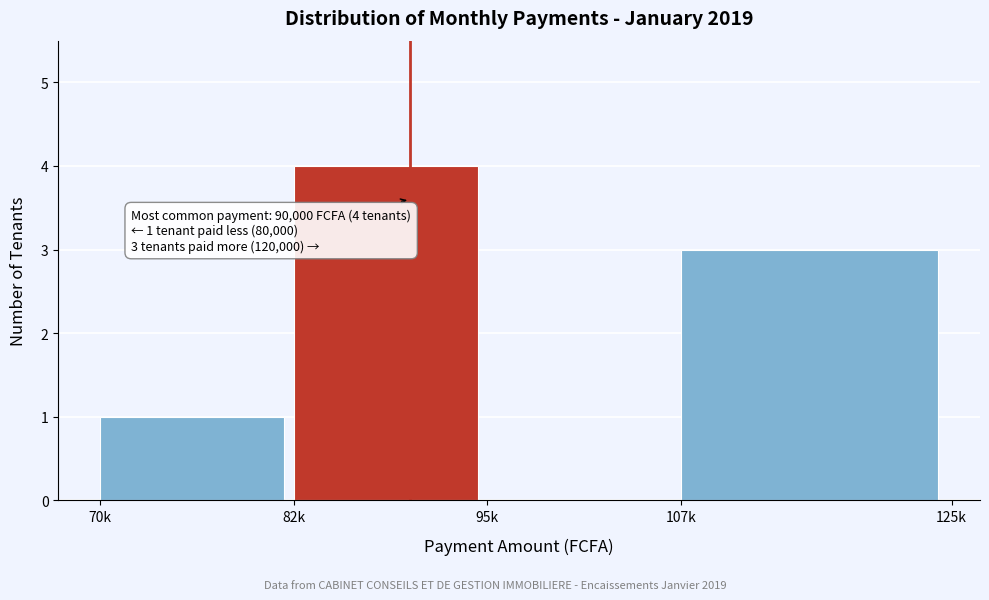

Reading left to right, what are all the values shown in this chart?

70k=1	82k=4	95k=0	107k=3